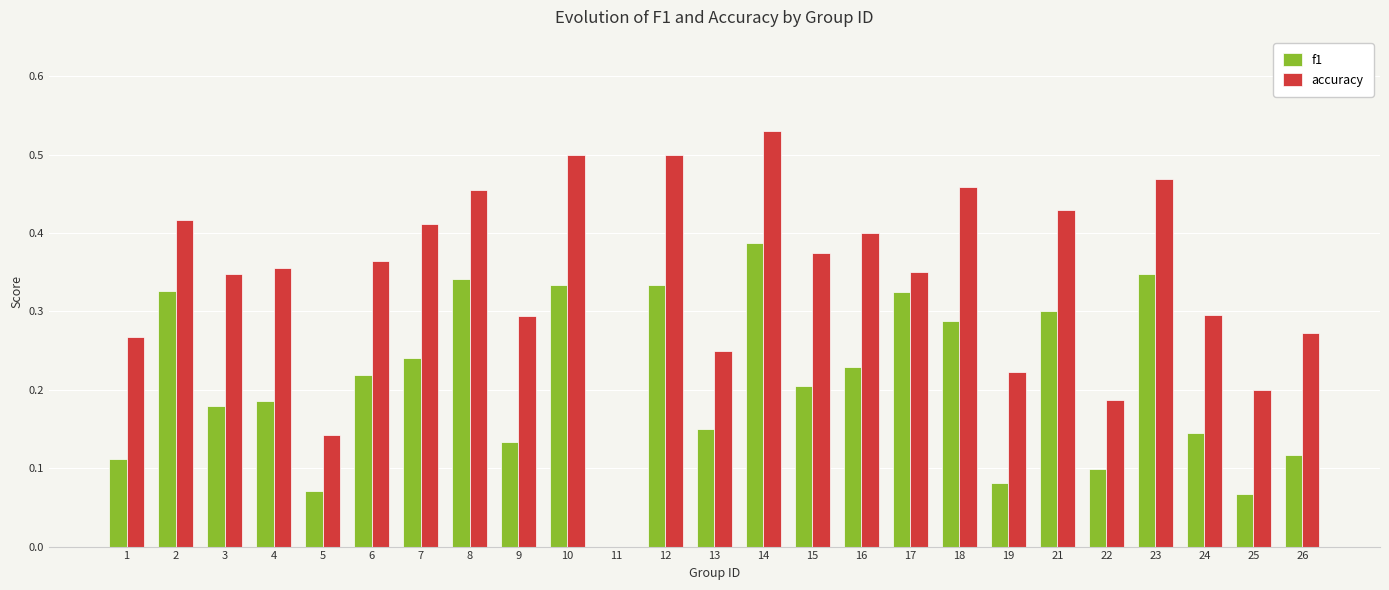

What is the sum of the accuracy values at 26 and 4?

0.6